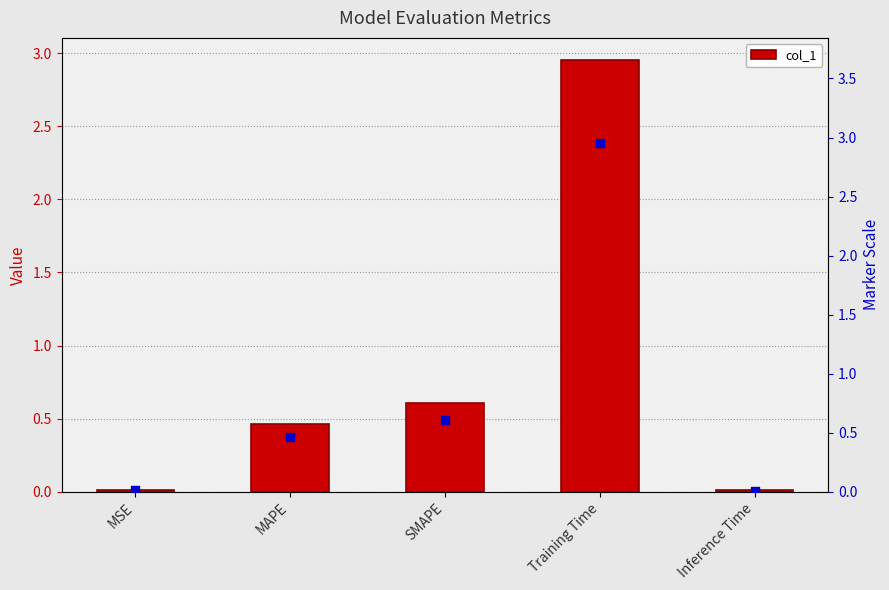

Which series contains the lowest Y value?

col_1